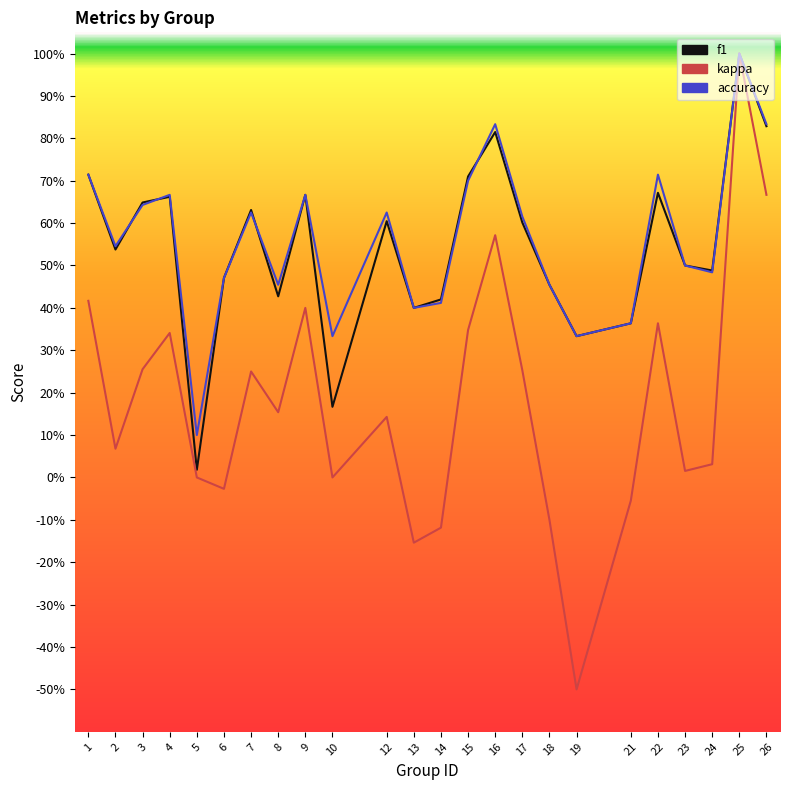

What is the difference between the accuracy values at 7 and 18?

0.2